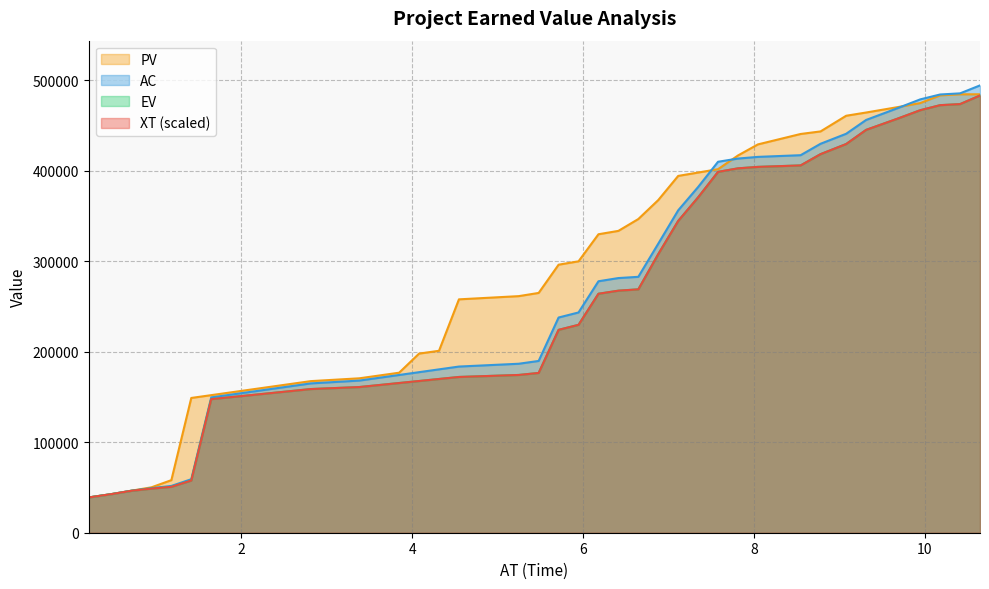

How many data points in PV are less than 296140?

20